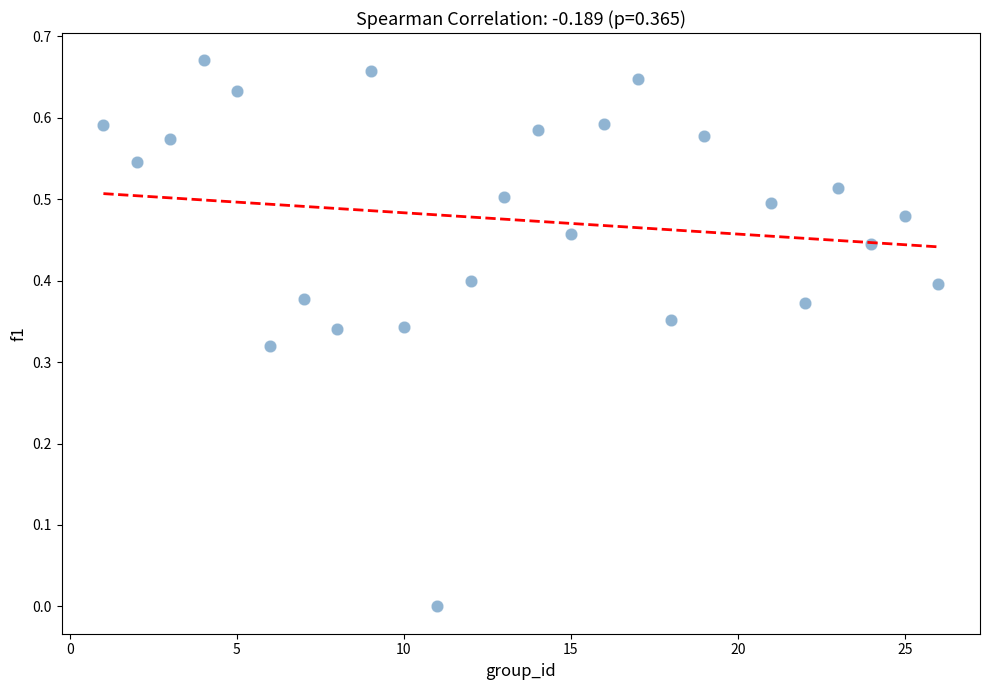

What is the range of X values (max minus min)?

25.0